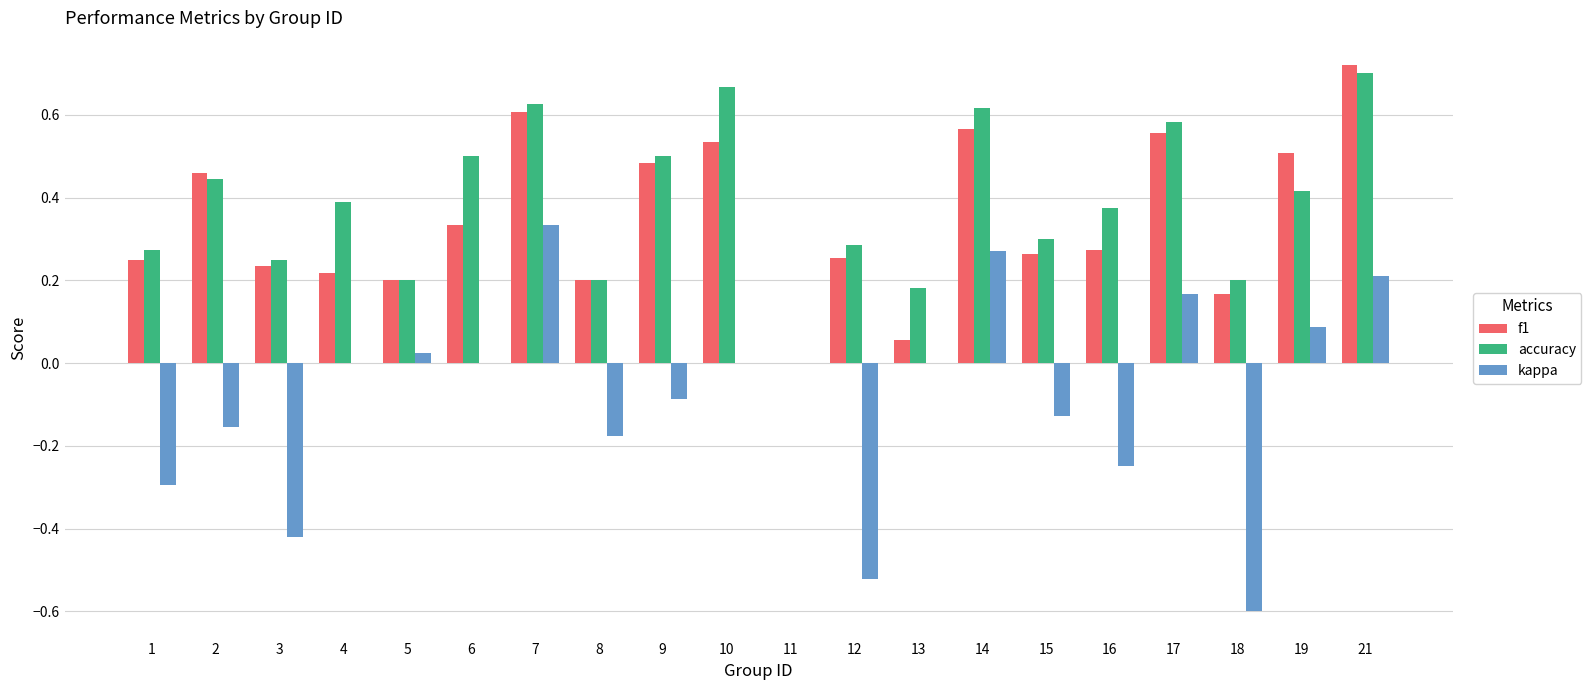

What is the sum of all f1 values?

6.9